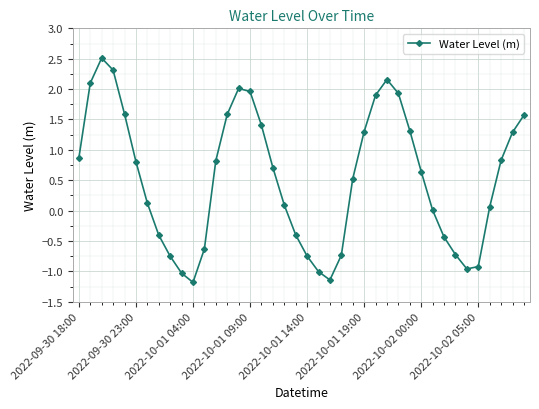

What is the difference between the maximum and minimum values?

3.7